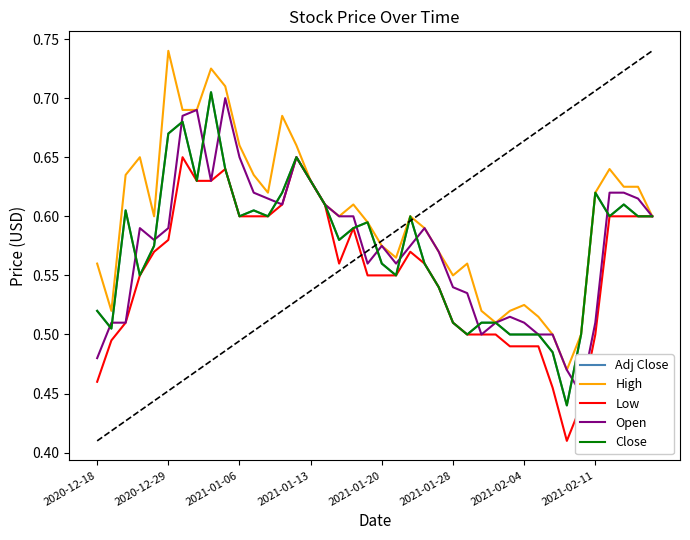

Reading right to left, what are all the values shown in this chart?

Adj Close: 0.6	0.6	0.6	0.6	0.6	0.5	0.4	0.5	0.5	0.5	0.5	0.5	0.5	0.5	0.5	0.5	0.6	0.6	0.6	0.6	0.6	0.6	0.6	0.6	0.6	0.6	0.6	0.6	0.6	0.6	0.6	0.7	0.6	0.7	0.7	0.6	0.6	0.6	0.5	0.5
High: 0.6	0.6	0.6	0.6	0.6	0.5	0.5	0.5	0.5	0.5	0.5	0.5	0.5	0.6	0.6	0.6	0.6	0.6	0.6	0.6	0.6	0.6	0.6	0.6	0.6	0.7	0.7	0.6	0.6	0.7	0.7	0.7	0.7	0.7	0.7	0.6	0.6	0.6	0.5	0.6
Low: 0.6	0.6	0.6	0.6	0.5	0.4	0.4	0.5	0.5	0.5	0.5	0.5	0.5	0.5	0.5	0.5	0.6	0.6	0.6	0.6	0.6	0.6	0.6	0.6	0.6	0.6	0.6	0.6	0.6	0.6	0.6	0.6	0.6	0.6	0.6	0.6	0.6	0.5	0.5	0.5
Open: 0.6	0.6	0.6	0.6	0.5	0.4	0.5	0.5	0.5	0.5	0.5	0.5	0.5	0.5	0.5	0.6	0.6	0.6	0.6	0.6	0.6	0.6	0.6	0.6	0.6	0.6	0.6	0.6	0.6	0.6	0.7	0.6	0.7	0.7	0.6	0.6	0.6	0.5	0.5	0.5
Close: 0.6	0.6	0.6	0.6	0.6	0.5	0.4	0.5	0.5	0.5	0.5	0.5	0.5	0.5	0.5	0.5	0.6	0.6	0.6	0.6	0.6	0.6	0.6	0.6	0.6	0.6	0.6	0.6	0.6	0.6	0.6	0.7	0.6	0.7	0.7	0.6	0.6	0.6	0.5	0.5